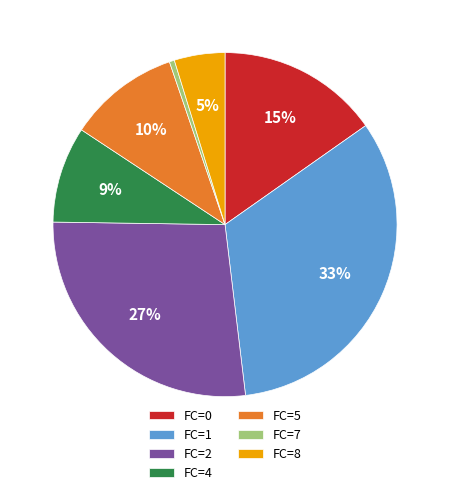

Which category has the biggest portion of the pie?

FC=1